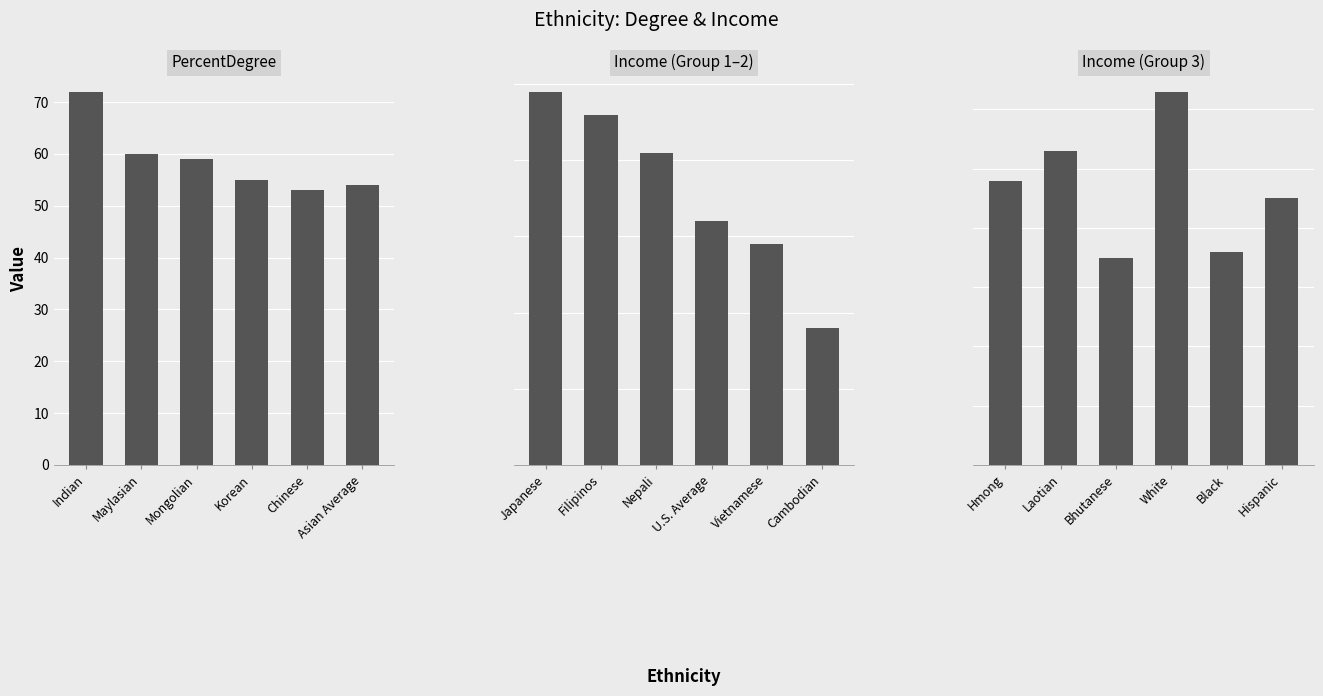

Does the chart contain any negative values?

No